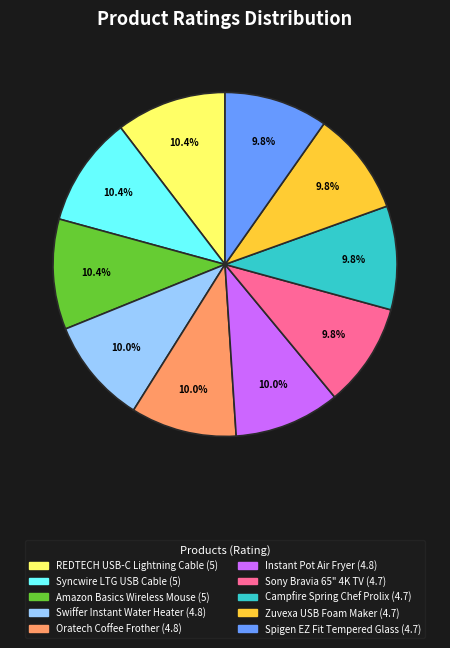

Is the sum of Oratech Coffee Frother and Syncwire LTG USB Cable greater than half?

No